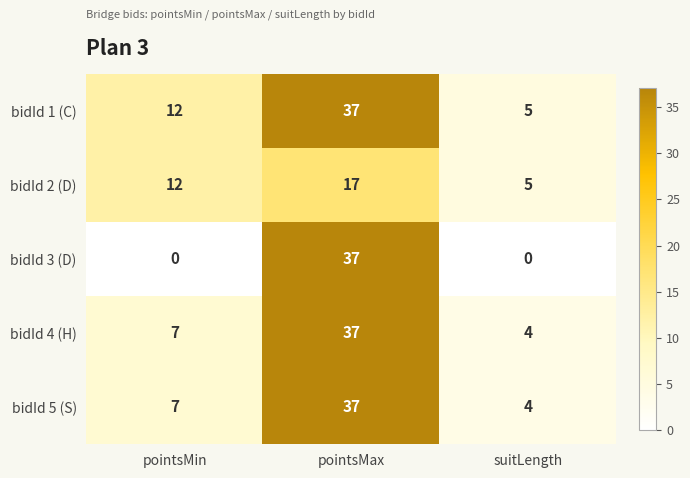

What is the greatest value displayed?

37